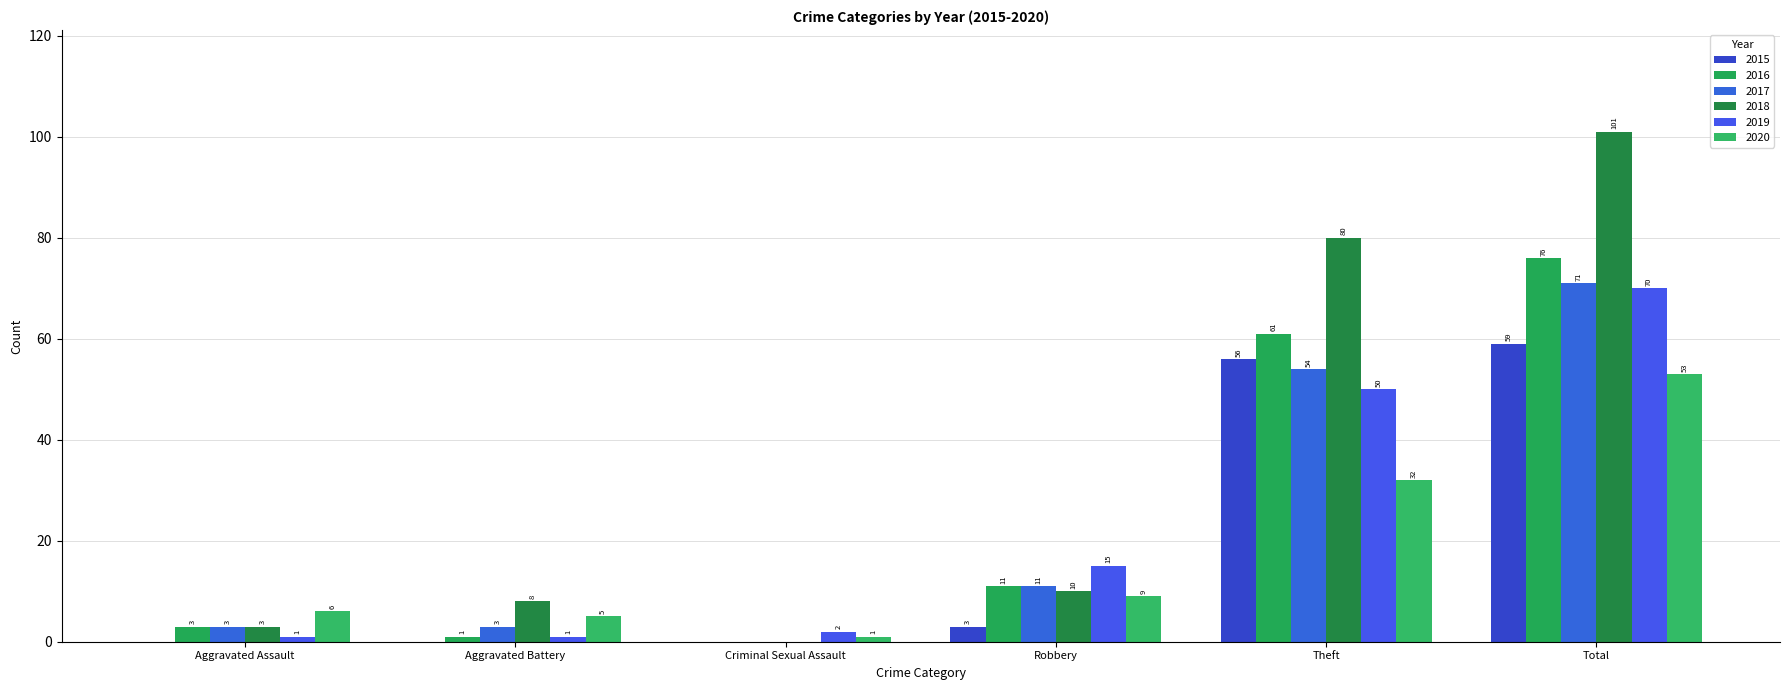

Which category has the highest value in the 2019 series?

Total